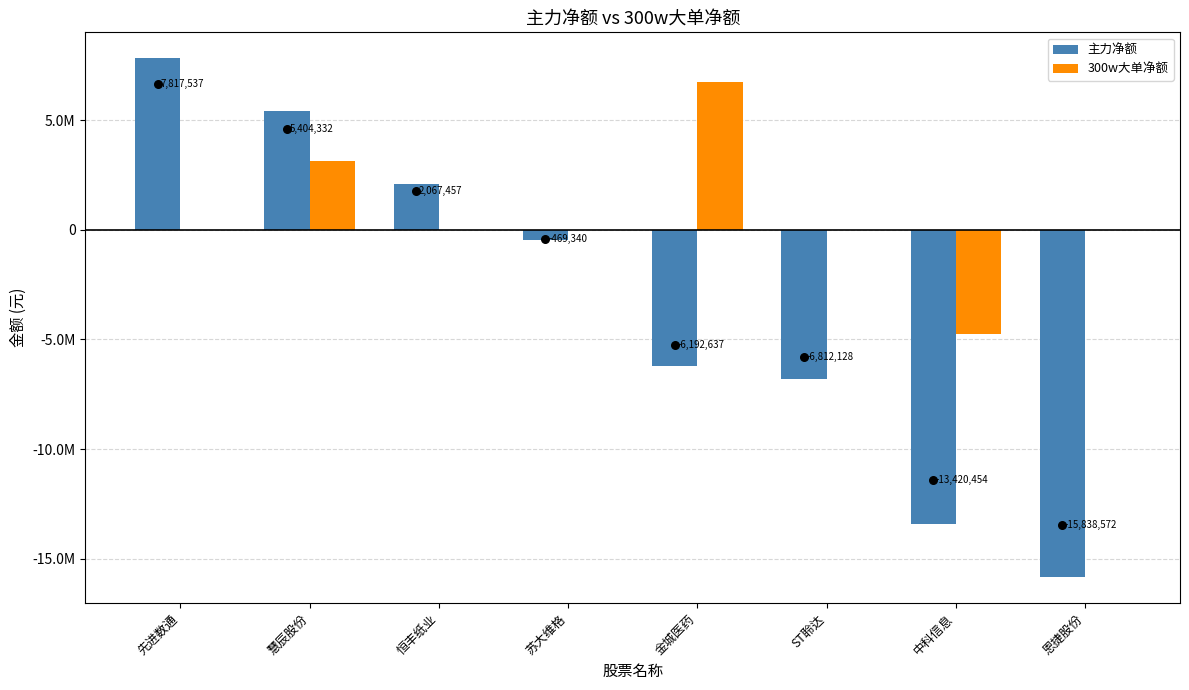

Is the value of 300w大单净额 at 恩捷股份 greater than the value of 主力净额 at 苏大维格?

Yes